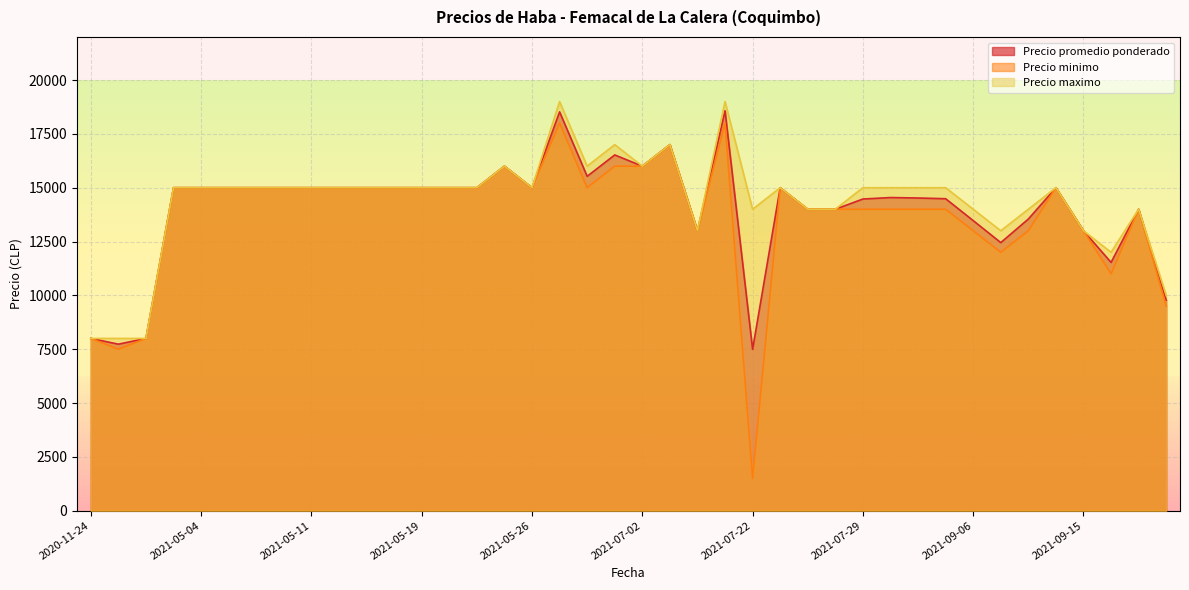

How many data points does each series have?

40